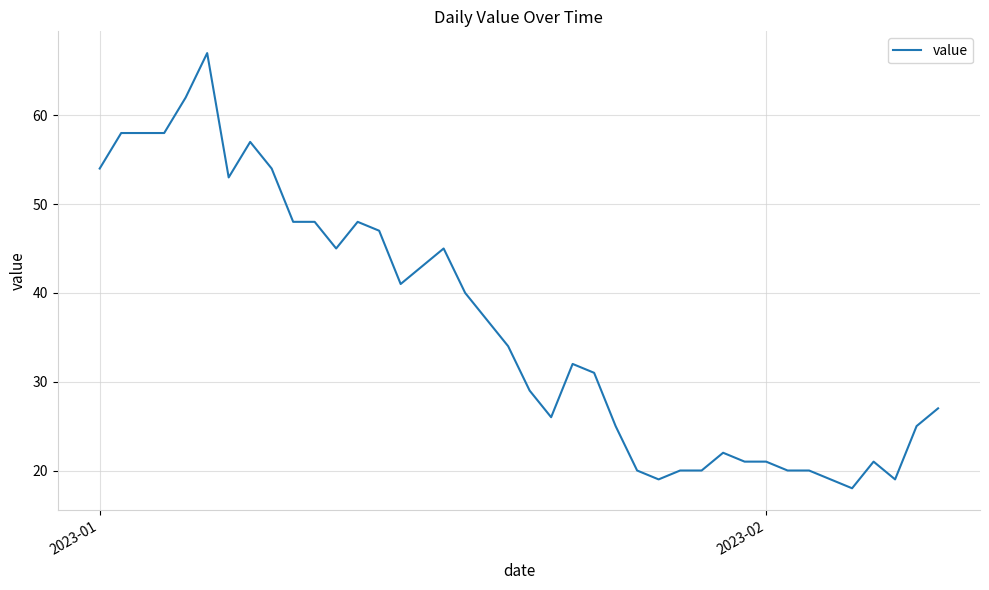

Reading right to left, transcribe all the data shown in this chart.

27	25	19	21	18	19	20	20	21	21	22	20	20	19	20	25	31	32	26	29	34	37	40	45	43	41	47	48	45	48	48	54	57	53	67	62	58	58	58	54